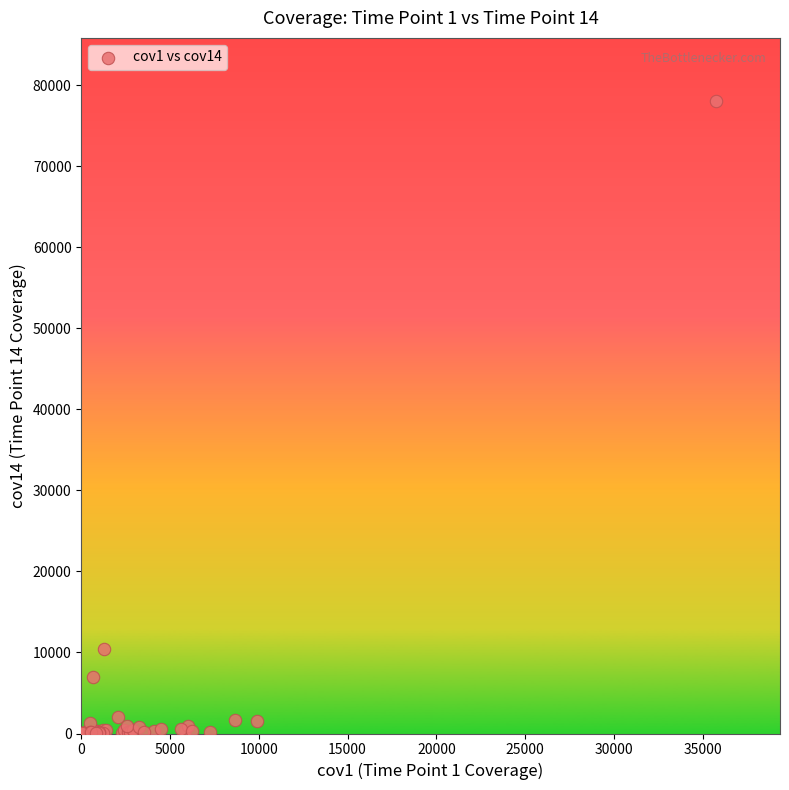

What Y value in the scatter plot is closest to 39027?

10410.6